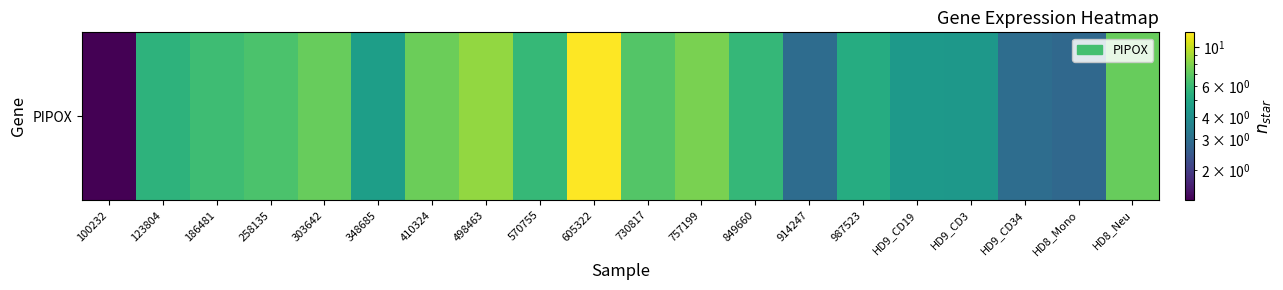

Is it true that the value at HD9_CD19 is 4.5?

True